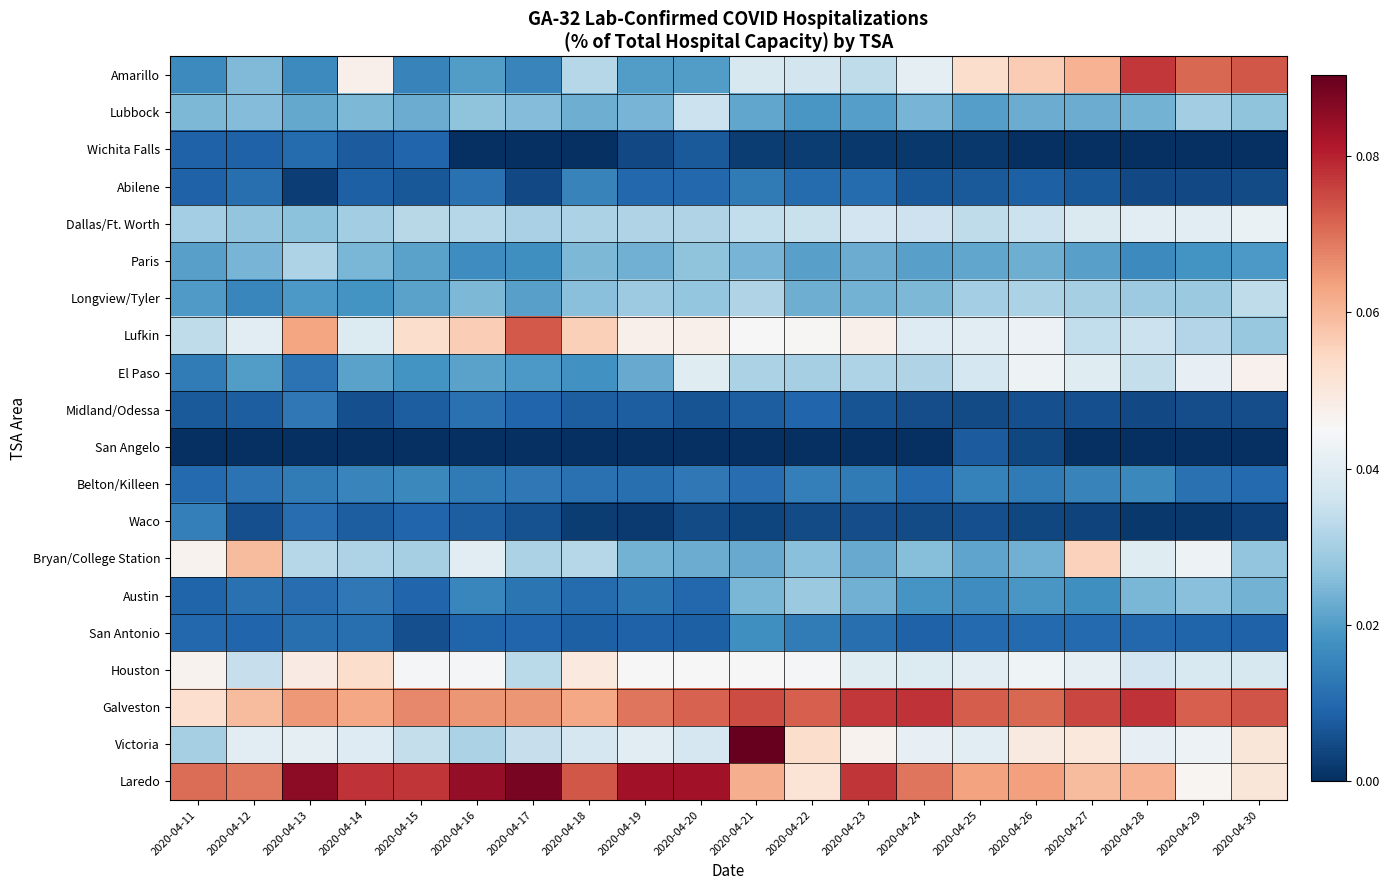

Between 2020-04-20 and 2020-04-30, which is larger?

2020-04-30